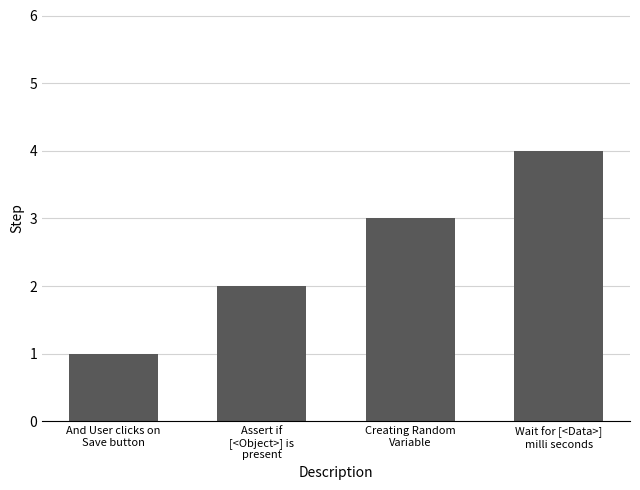

Are the bars grouped side by side (vs. stacked)?

No